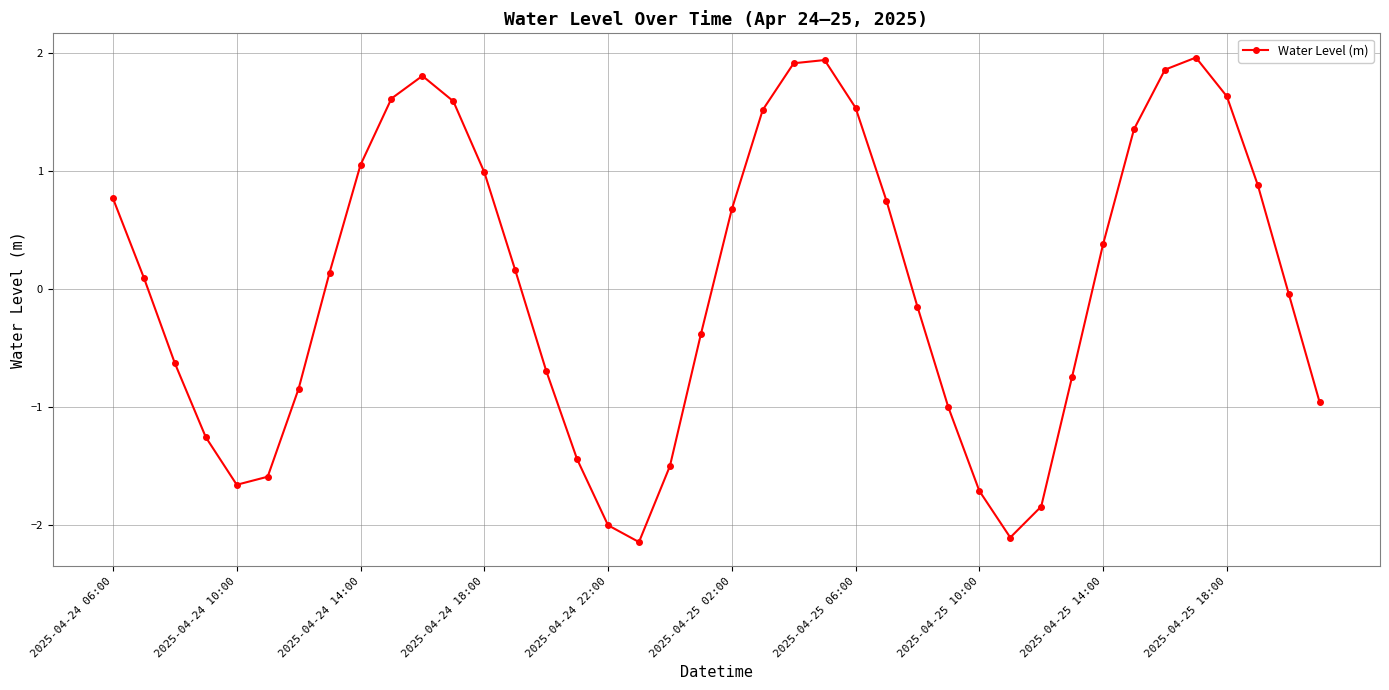

How many lines are shown in the chart?

1